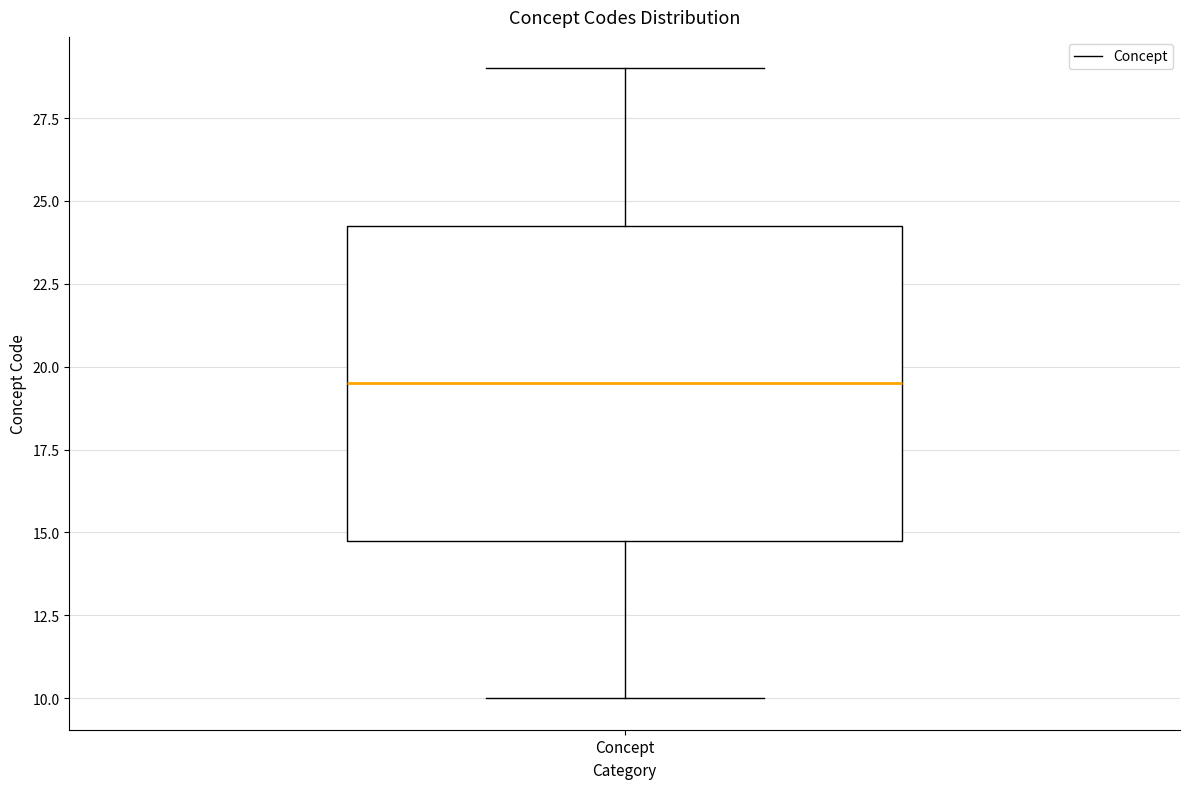

Where is the upper edge of the box for Concept on the y-axis? The values are not printed on the chart, so give them approximately, as read against the axis.

24.5